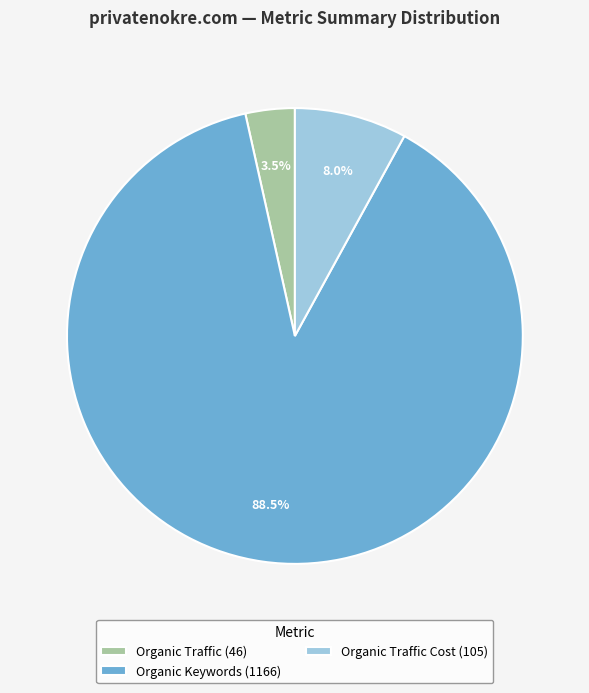

Which slice is the largest?

Organic Keywords (1166)